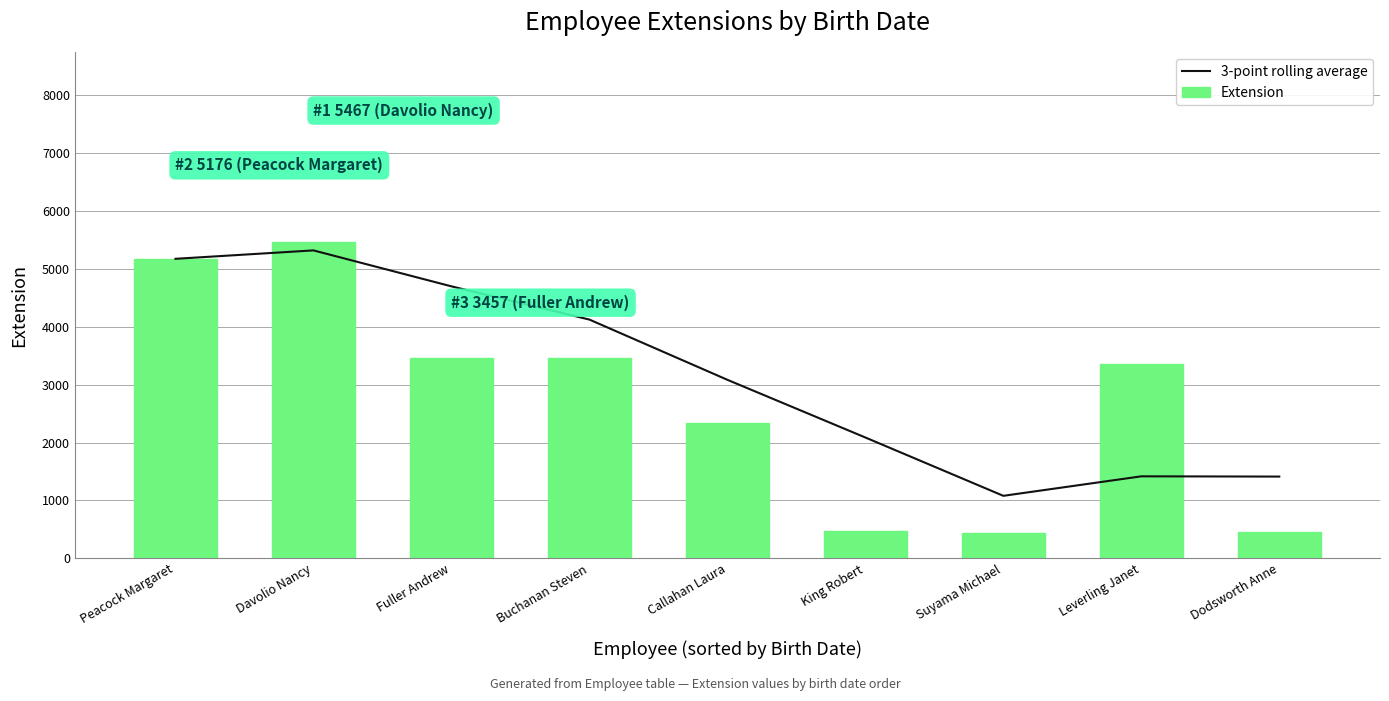

What is the maximum value shown in the chart?

5467.0